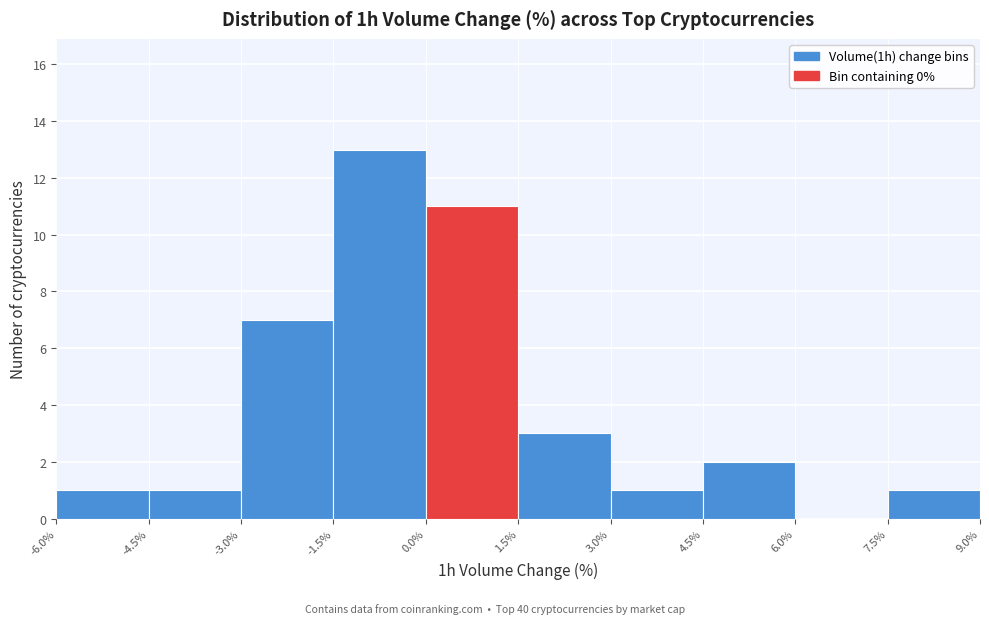

How tall is the bar that spans -4.5% to -3.0% on the x-axis? The values are not printed on the chart, so give them approximately, as read against the axis.

1